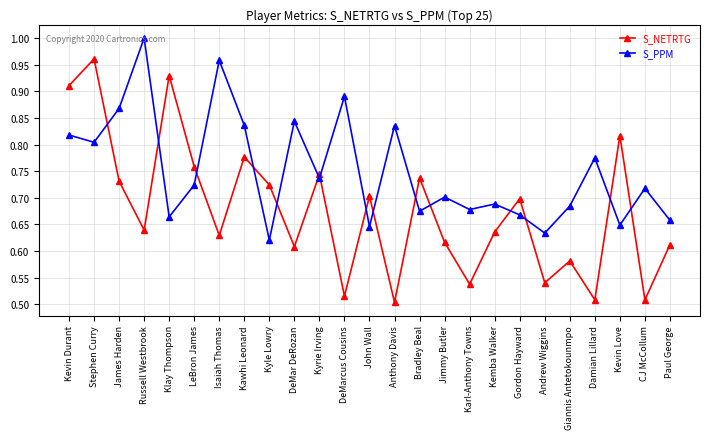

Where is S_PPM nearest to the value 0?

Kyle Lowry